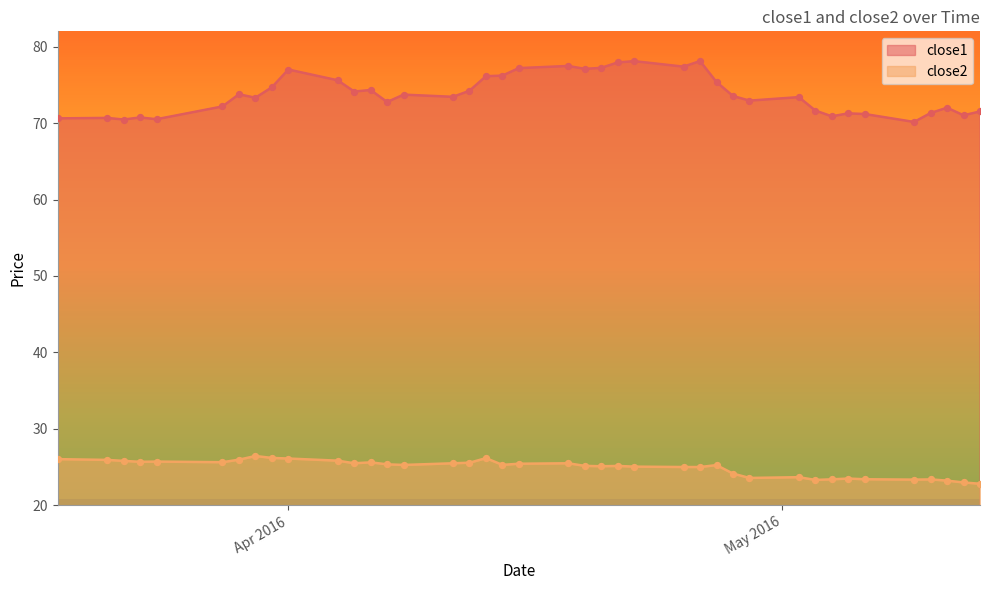

Which series reaches the maximum Y coordinate?

close1